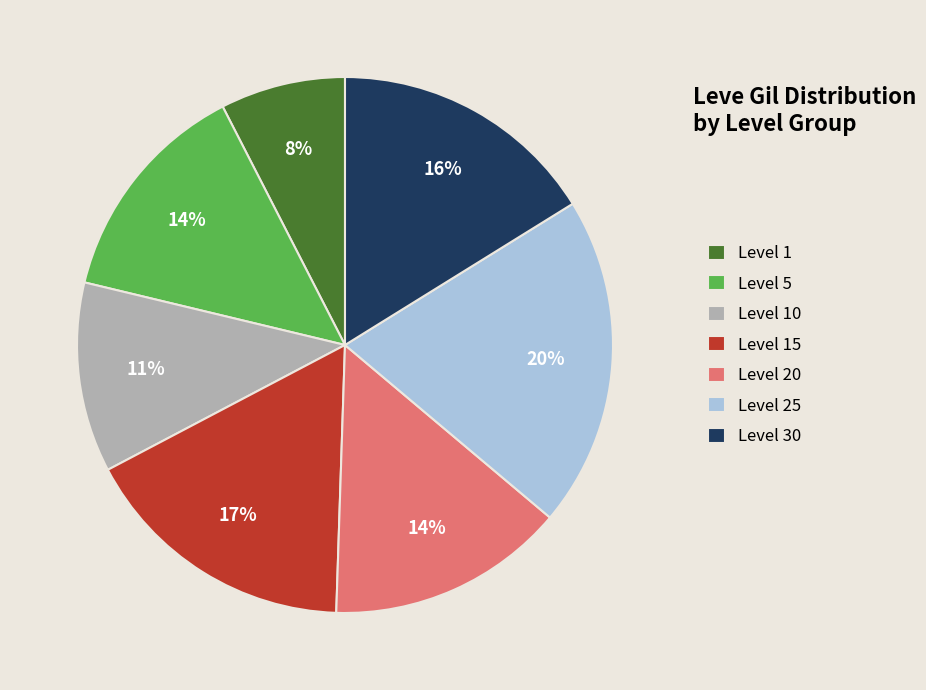

Do Level 30 and Level 20 together represent more than half of the pie?

No